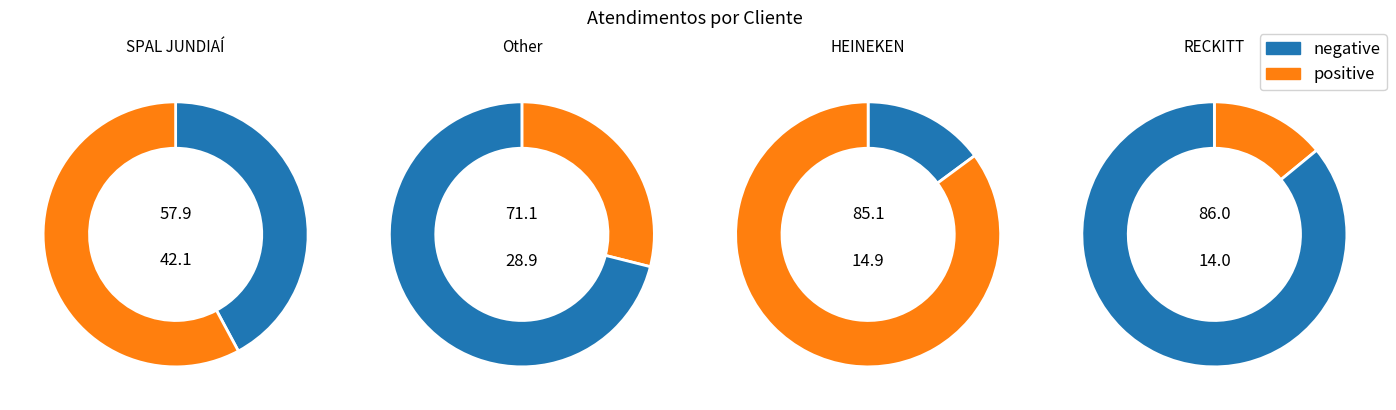

How many slices are in this pie chart?

4